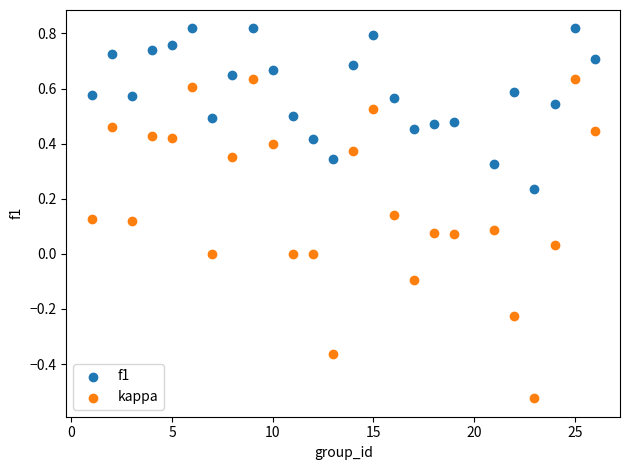

What is the X range (max minus min) for the scatter plot?

25.0